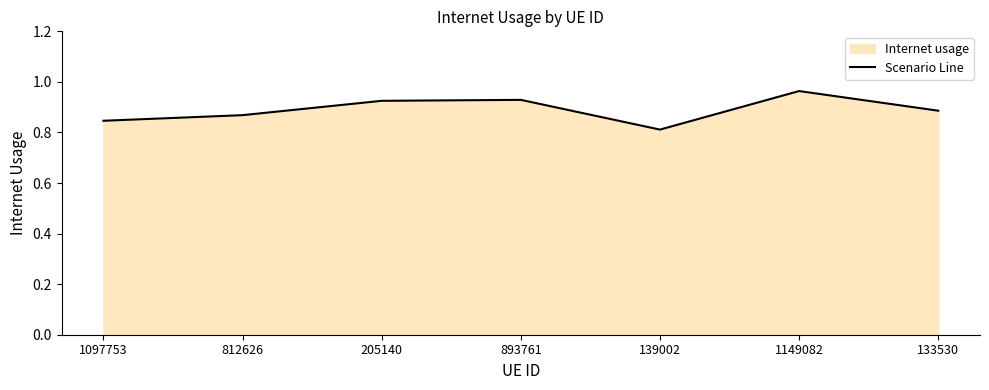

Does the chart have visible grid lines?

No